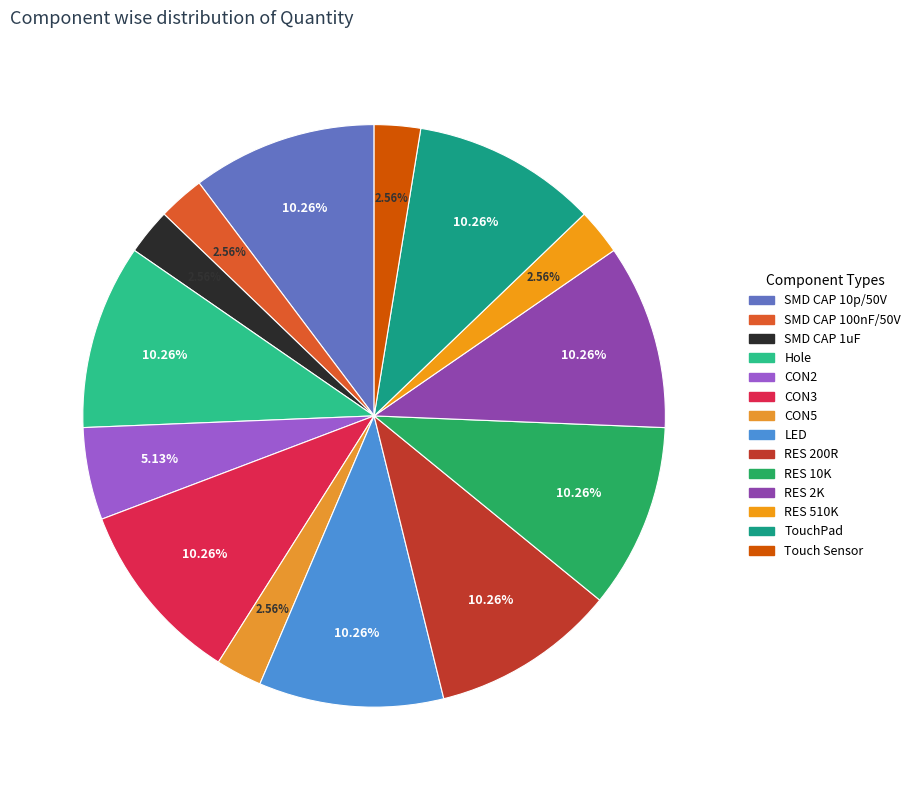

True or false: TouchPad accounts for 10% of the total.

True